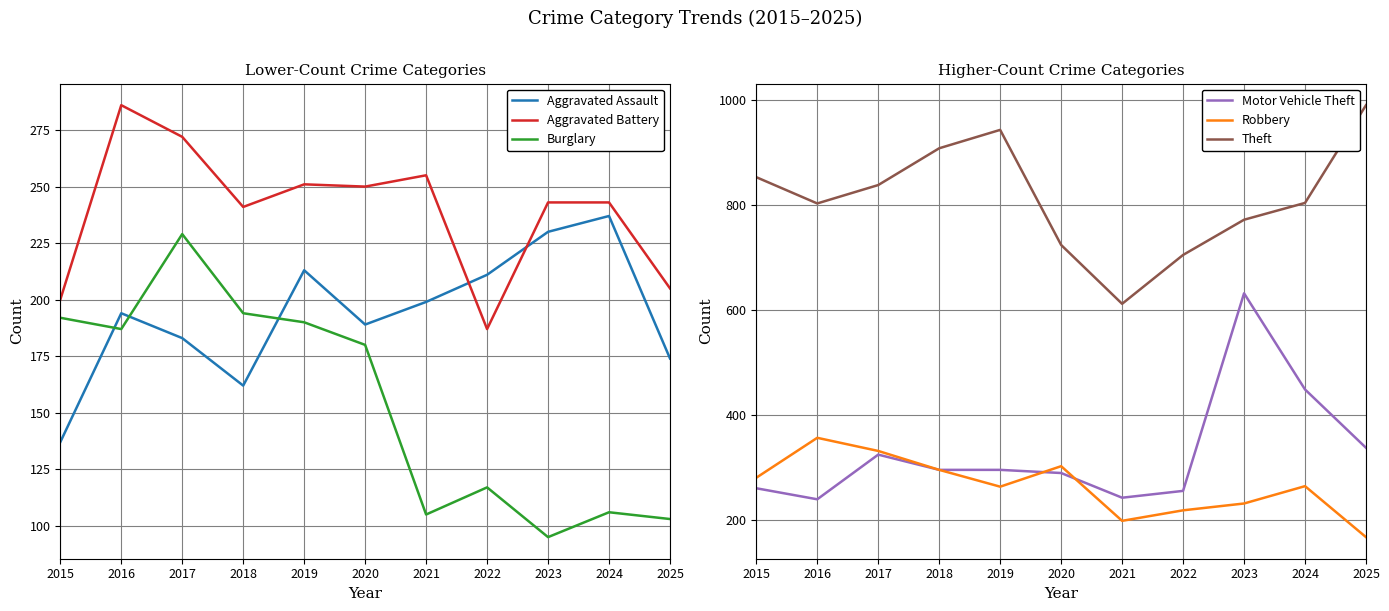

What is the difference between the maximum and minimum values in the Aggravated Battery series?

99